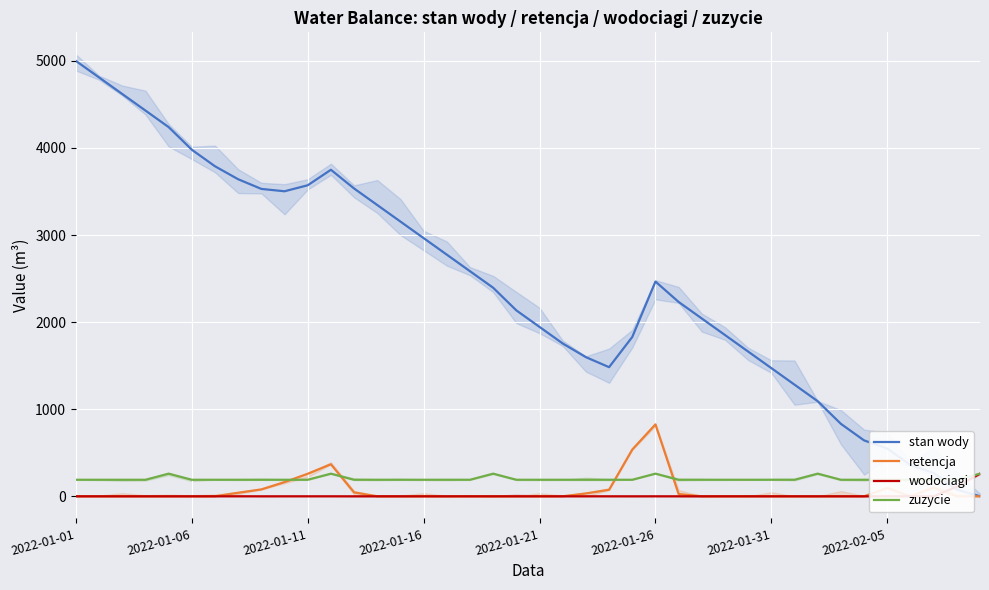

What is the difference between the maximum and second lowest values in the retencja series?

826